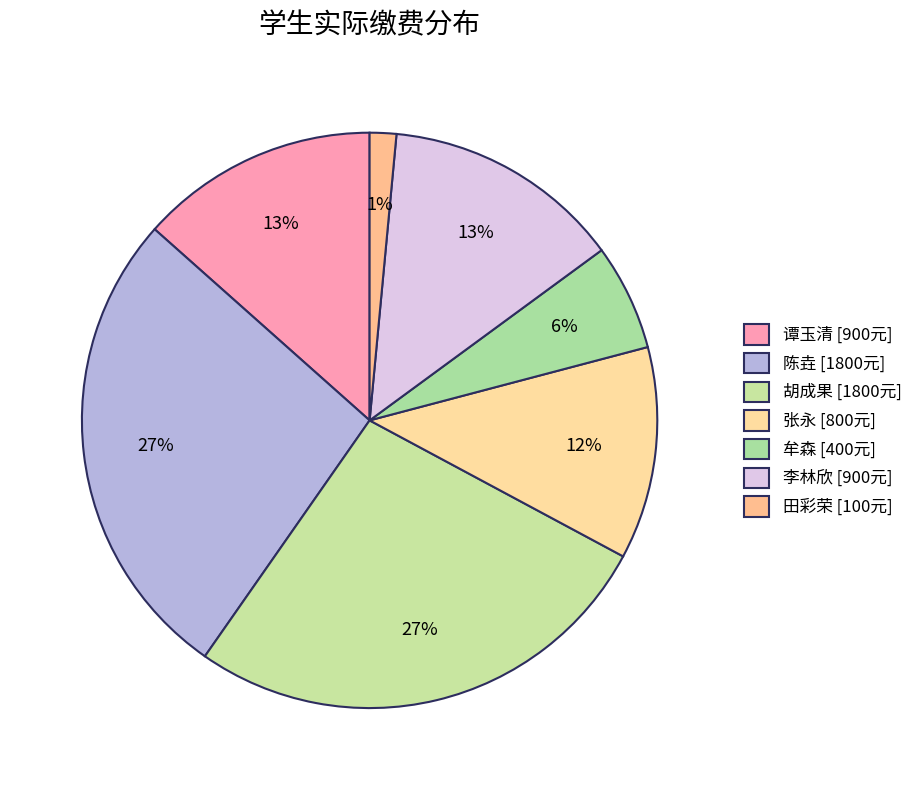

Is the sum of 陈垚 and 胡成果 greater than half?

Yes